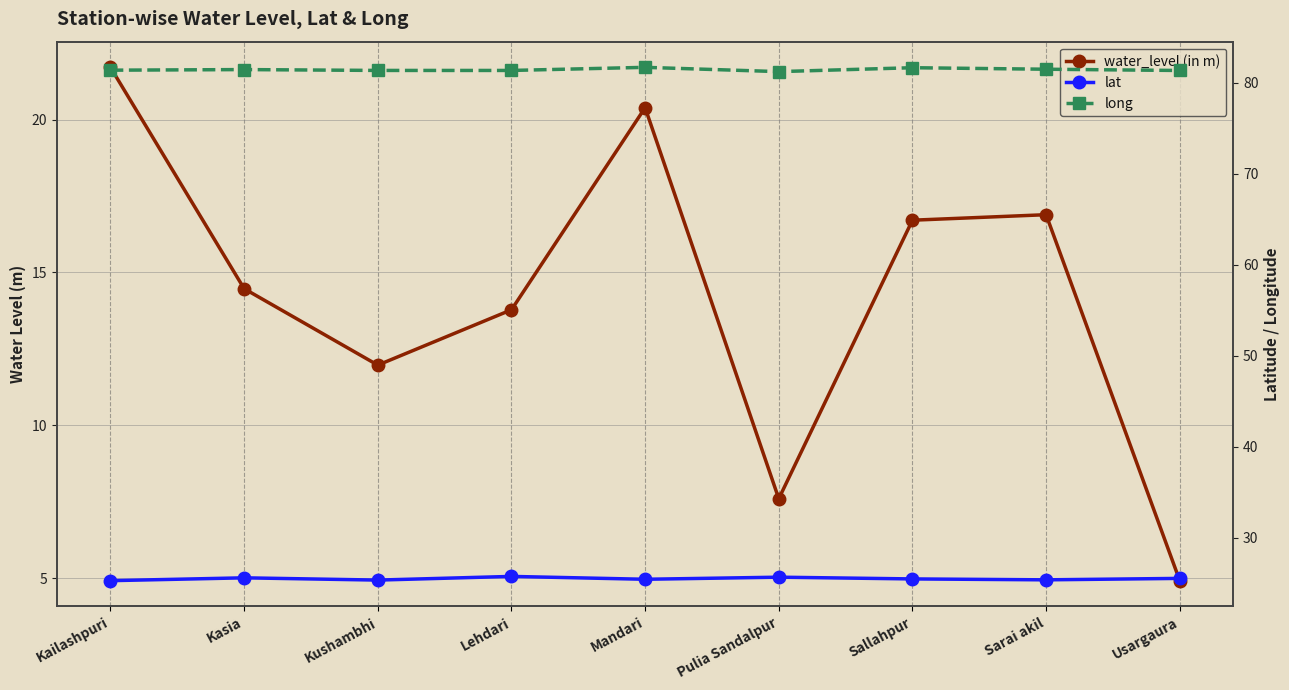

Which series has the largest total across all categories?

long